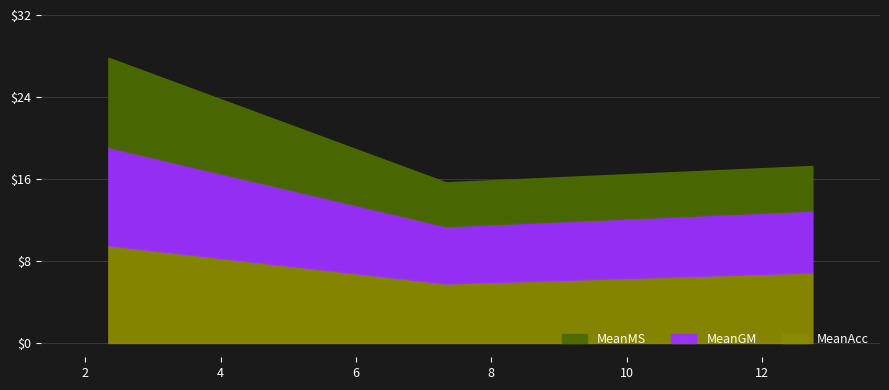

The MeanGM series shows 16.1 at pasture-svc1v1-mae-tutorial. True or false?

False